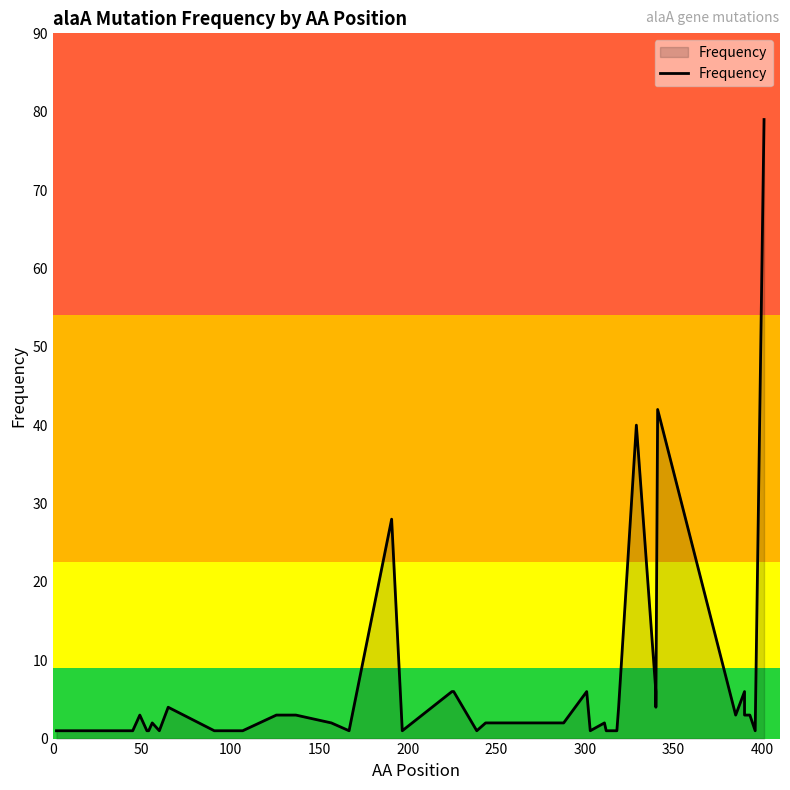

Reading left to right, what are all the values shown in this chart?

1	1	1	1	3	1	1	2	1	4	1	1	1	3	3	2	1	28	1	6	6	1	2	2	6	1	2	1	1	4	40	6	4	42	3	6	3	3	1	79